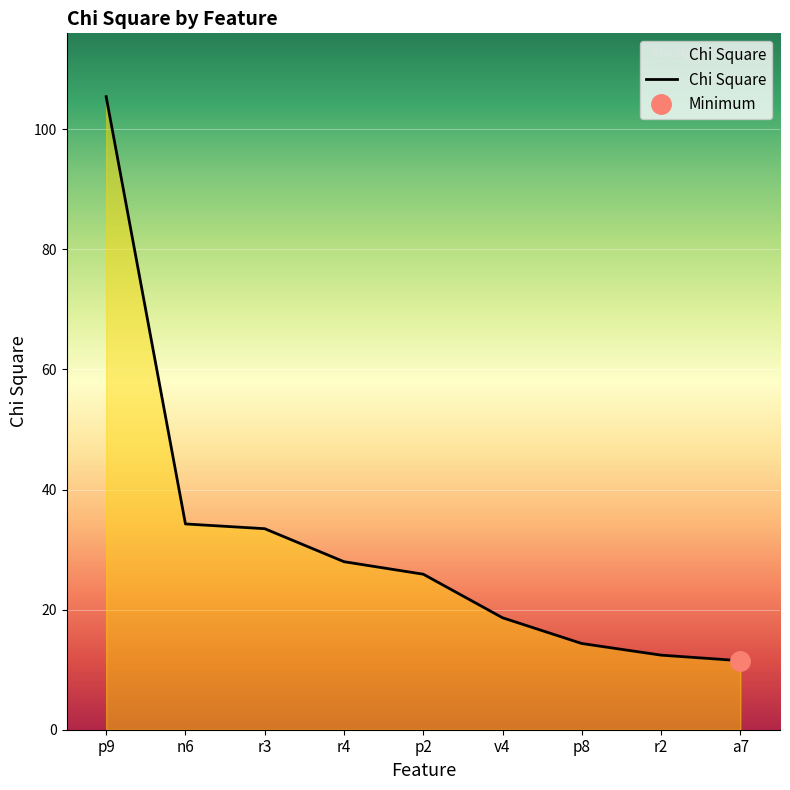

The value at n6 is 56.9. True or false?

False